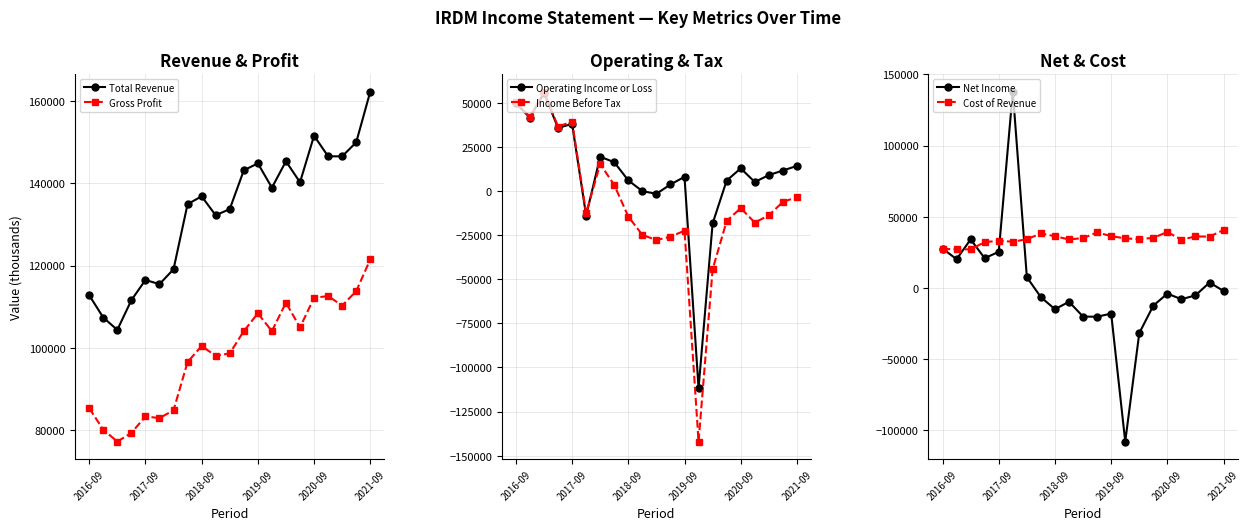

What is the lowest value of the Total Revenue series?

104400